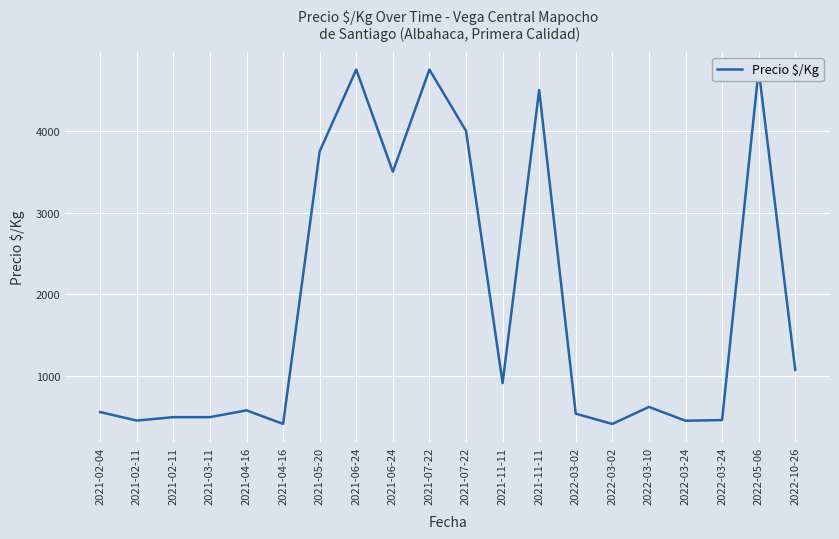

The value at 2021-06-24 is 4746. True or false?

False